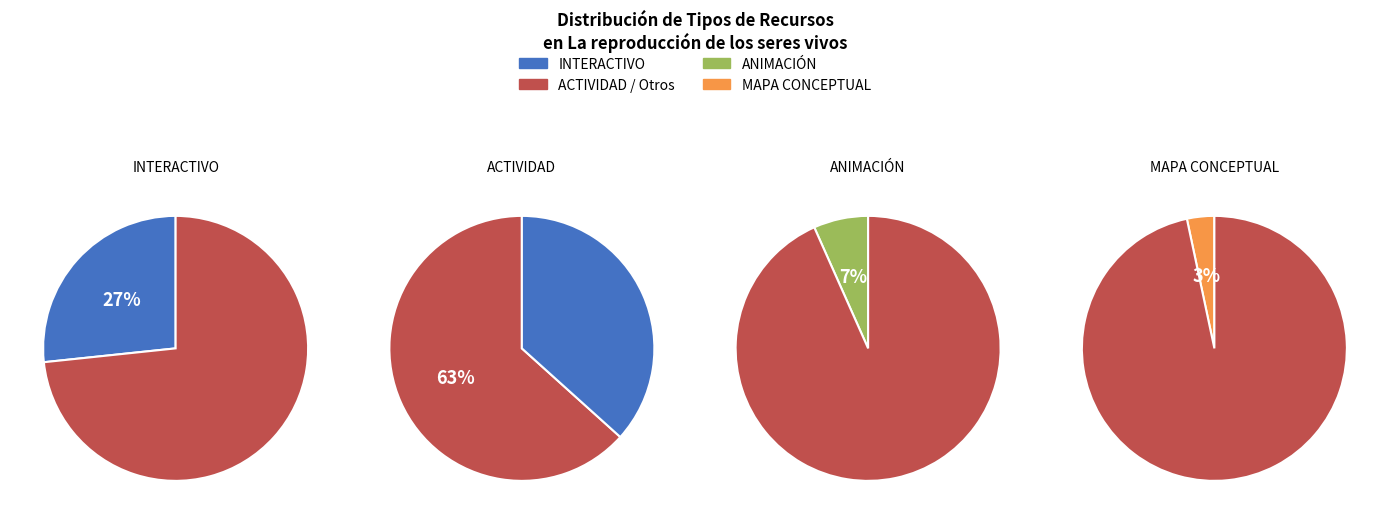

Which has a higher value, ACTIVIDAD or ANIMACIÓN?

ACTIVIDAD